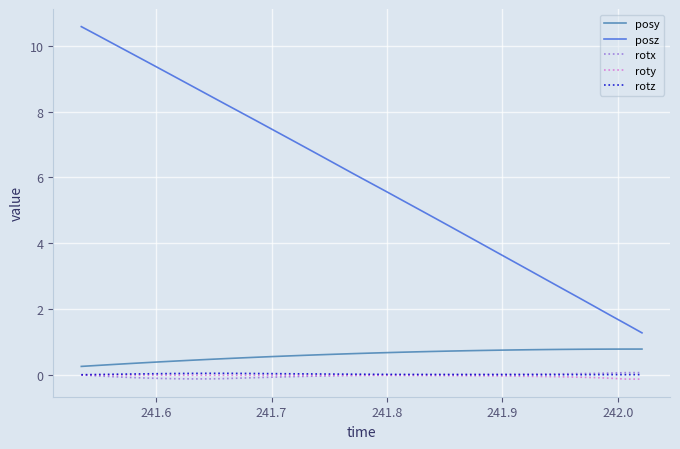

Which series has the largest total across all categories?

posz